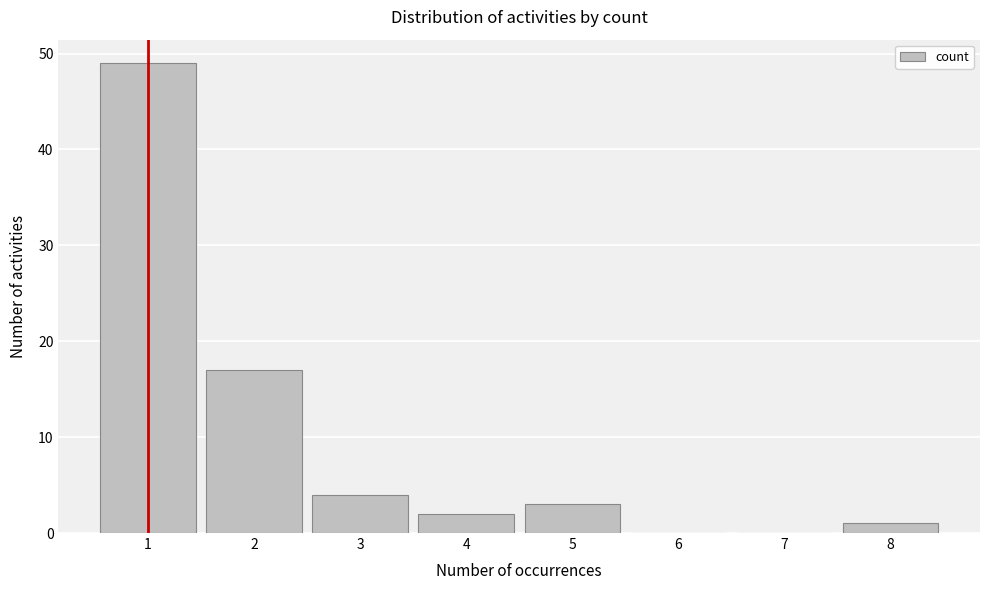

Reading left to right, extract all data points from this chart.

1=49	2=17	3=4	4=2	5=3	6=0	7=0	8=1